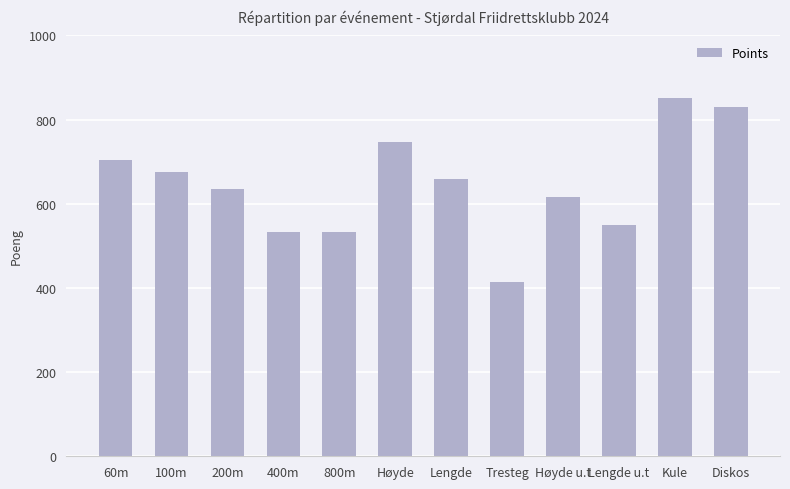

Where does the data first go above 658?

60m